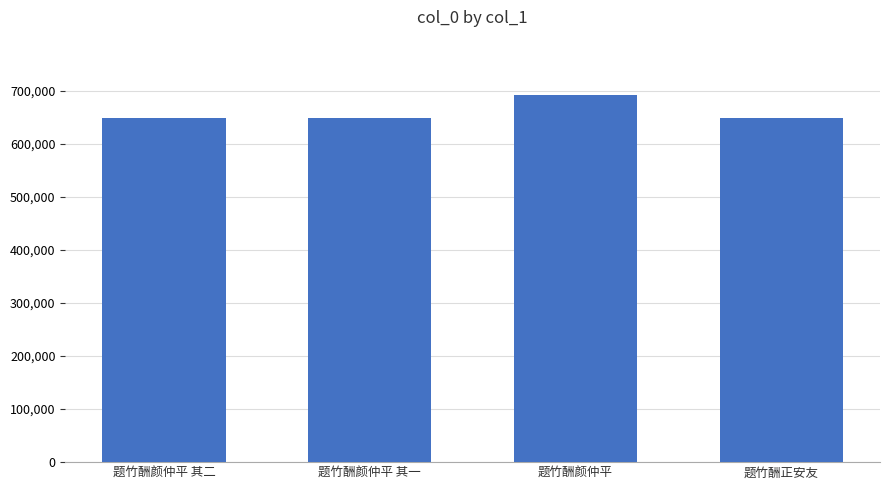

What is the label of the 1st bar from the right?

题竹酬正安友